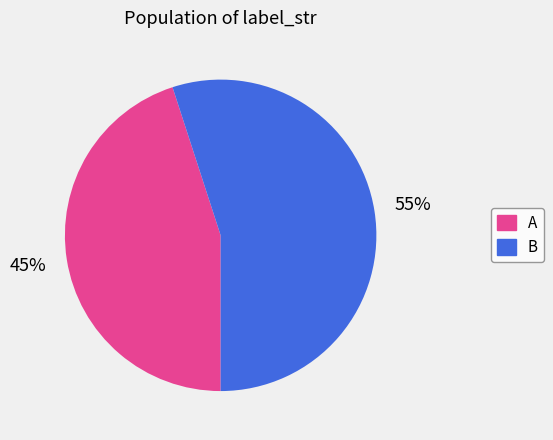

Is it true that A is 57% of the pie?

False